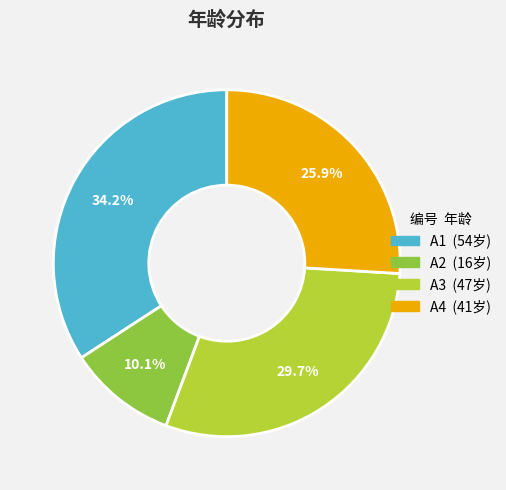

What is the ratio of the value at A2 to the value at A4?

0.4